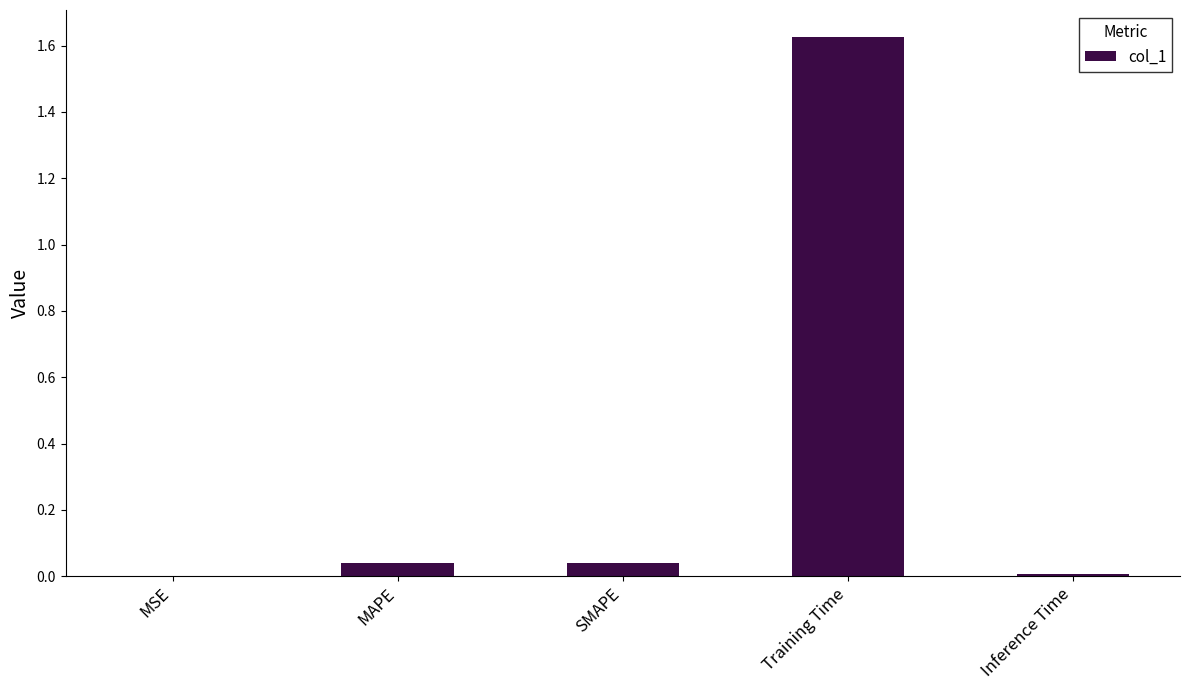

What is the sum of all values?

1.7